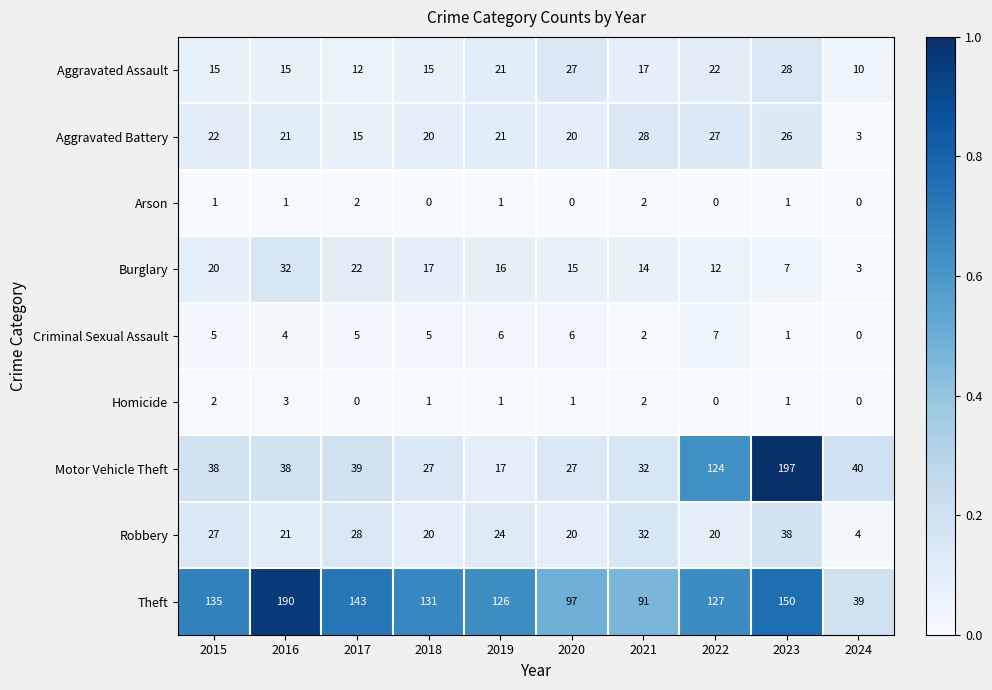

List the labels in order of Theft value, smallest first.

2024, 2021, 2020, 2019, 2022, 2018, 2015, 2017, 2023, 2016